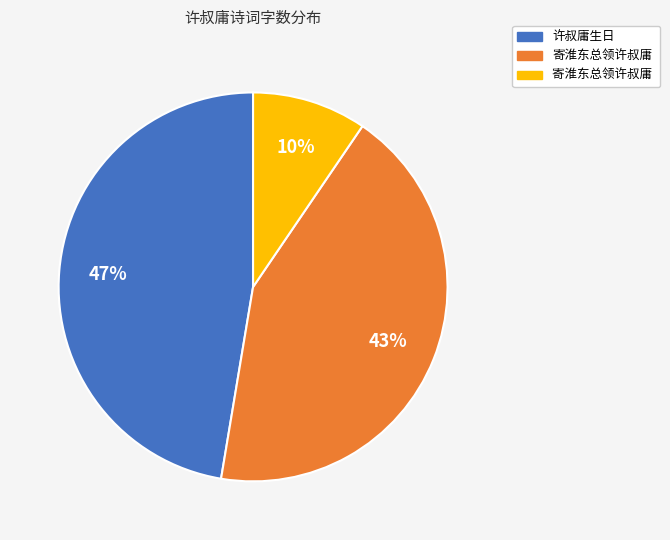

To the nearest percent, what is the average slice percentage?

33%